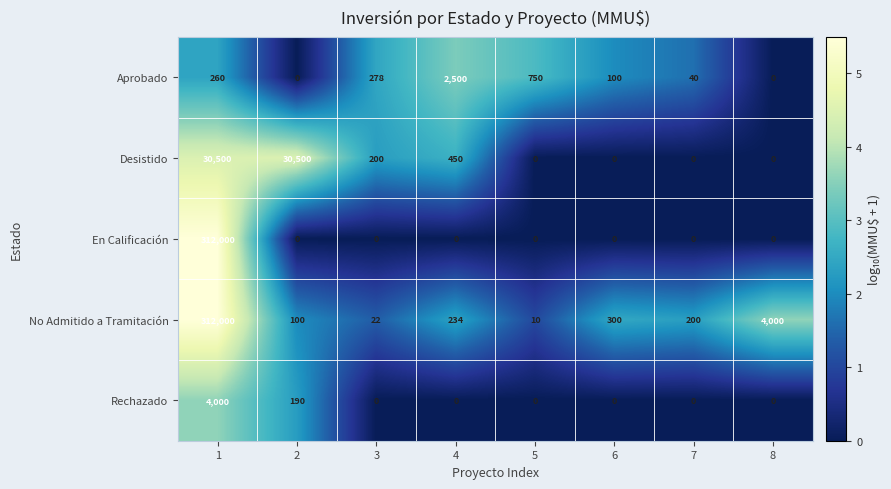

What is the highest value of the Desistido series?

30500